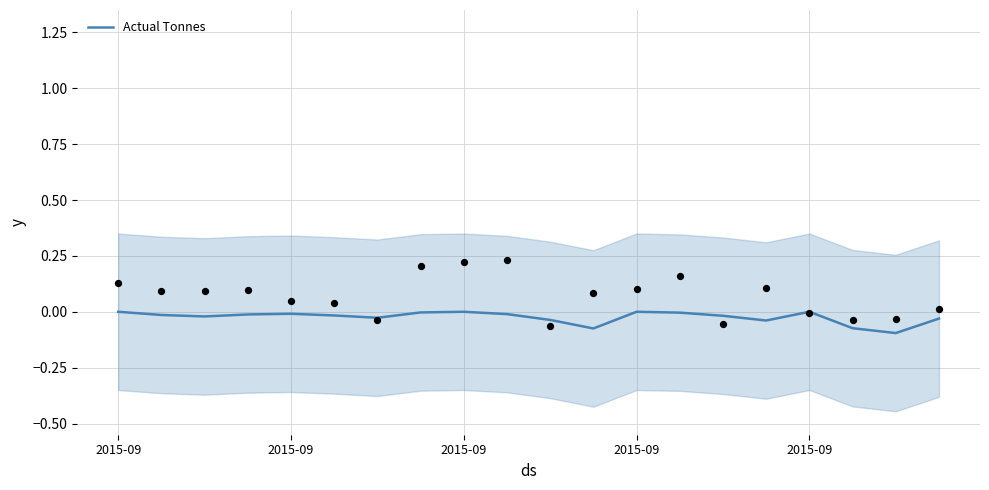

Which has a higher value, 8 or 19?

8